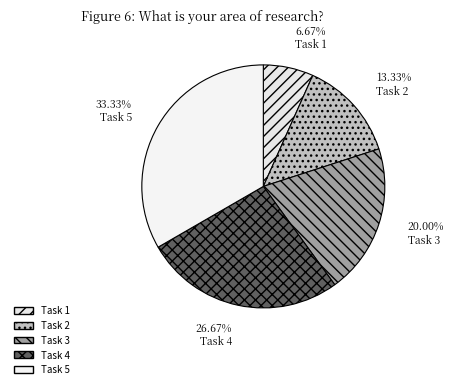

Is there a majority slice in this chart?

No